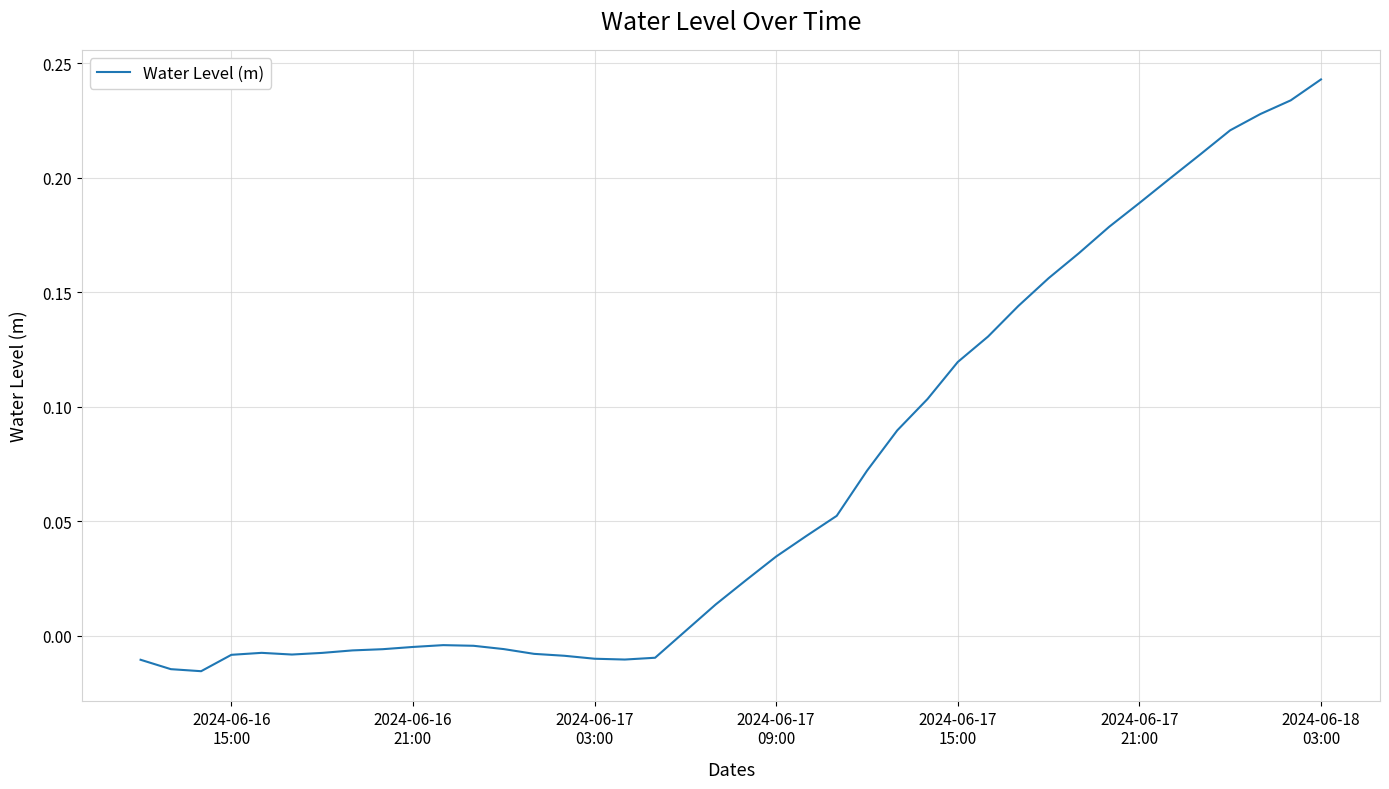

What is the difference between the maximum and minimum values?

0.3